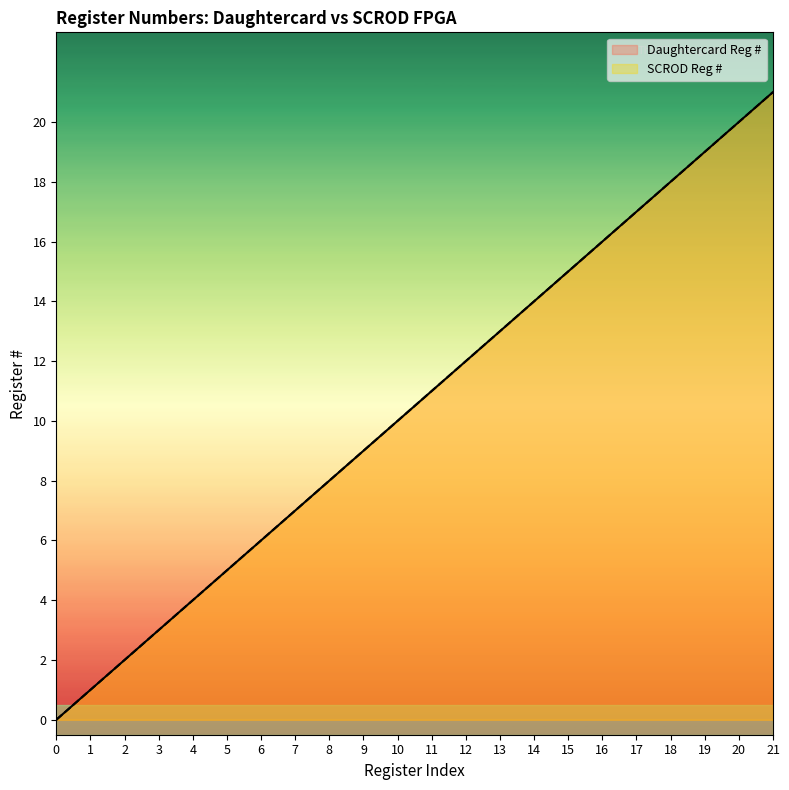

What is the approximate value of Daughtercard Reg # at 17?

17